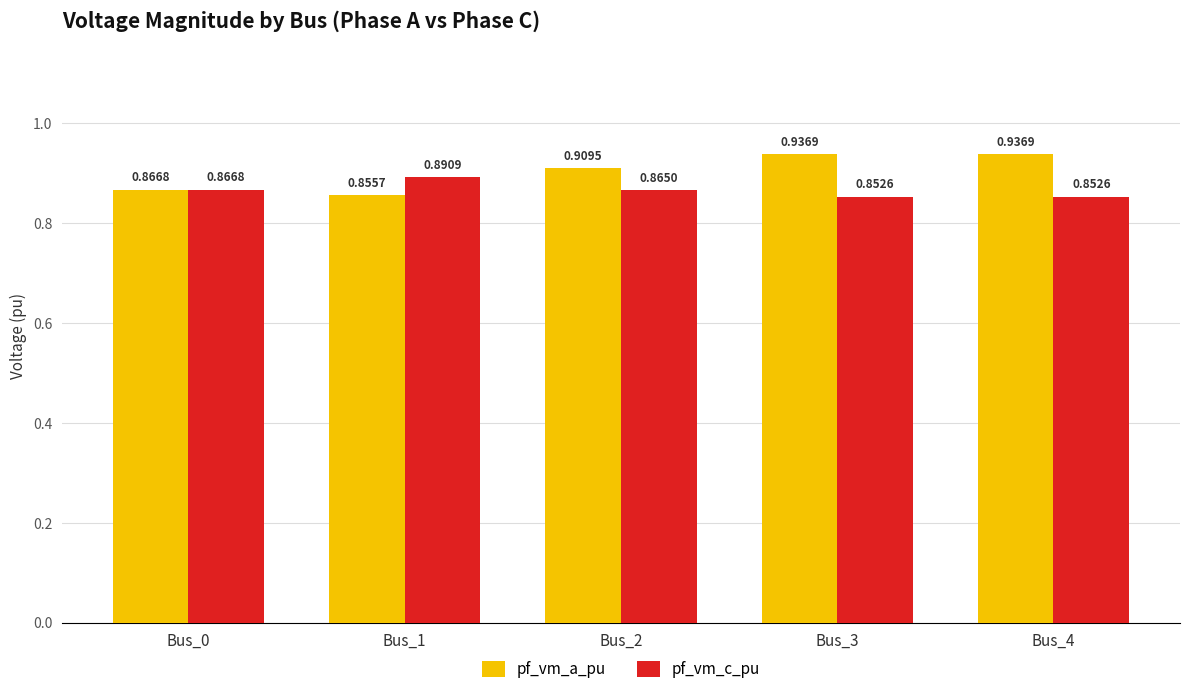

What is the sum of the pf_vm_a_pu values at Bus_1 and Bus_0?

1.7